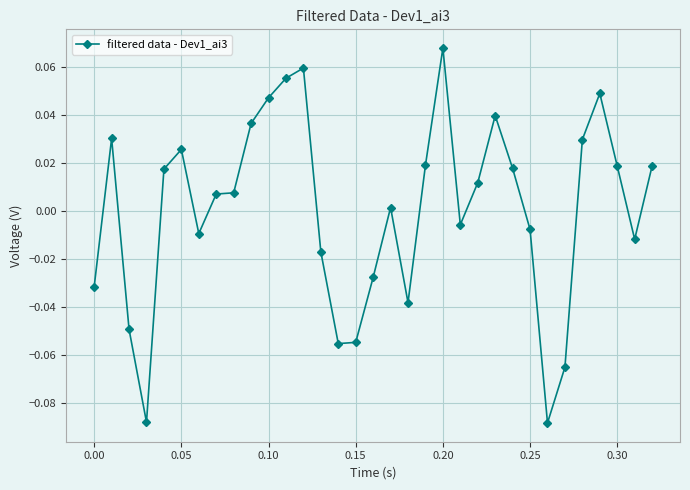

True or false: there are more than 0 points higher than both neighbors.

True